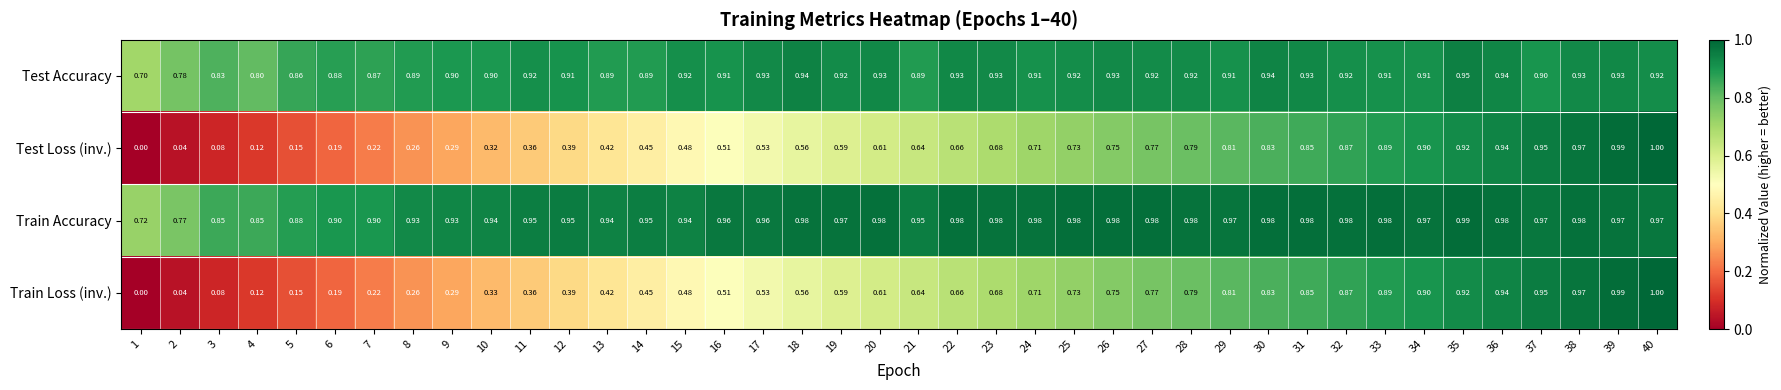

How many distinct data groups are displayed?

4